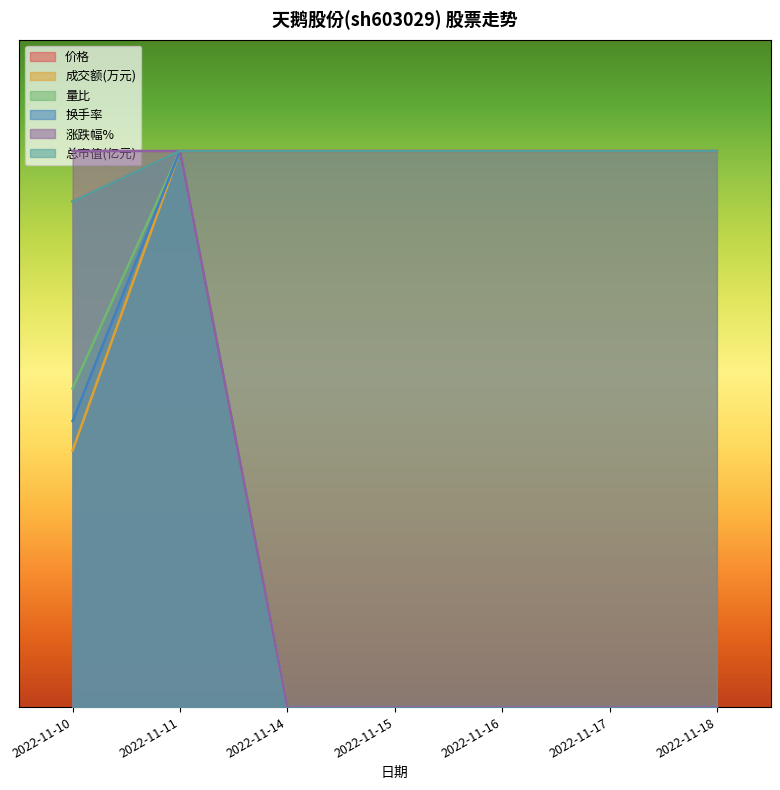

What are all the series names shown in the legend?

价格, 成交额(万元), 量比, 换手率, 涨跌幅%, 总市值(亿元)